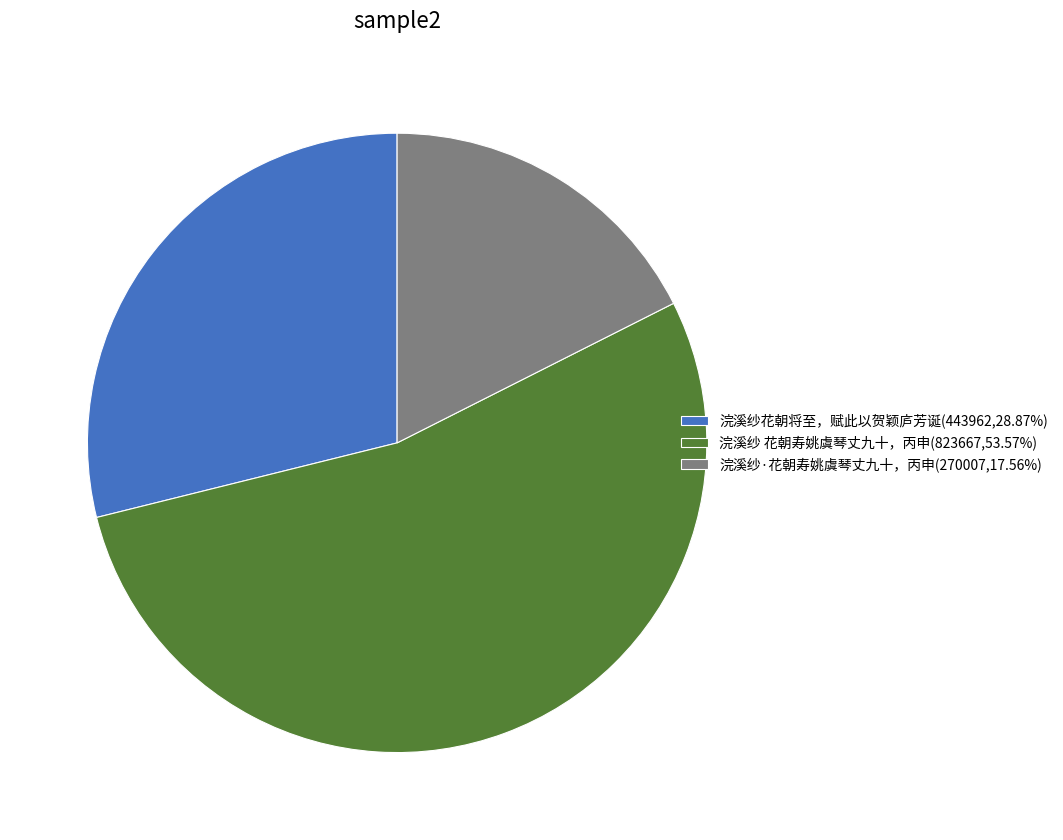

Which slice is the smallest?

浣溪纱·花朝寿姚虞琴丈九十，丙申